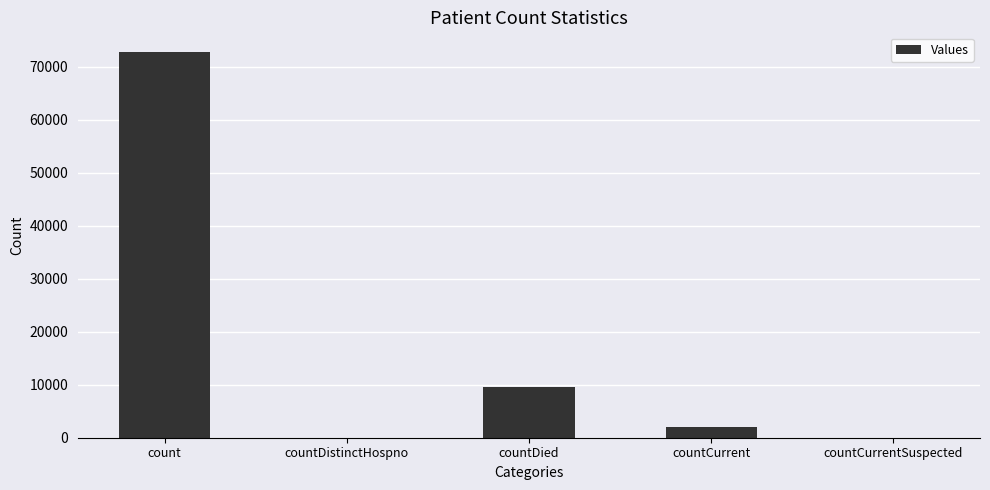

What is the greatest value displayed?

72831